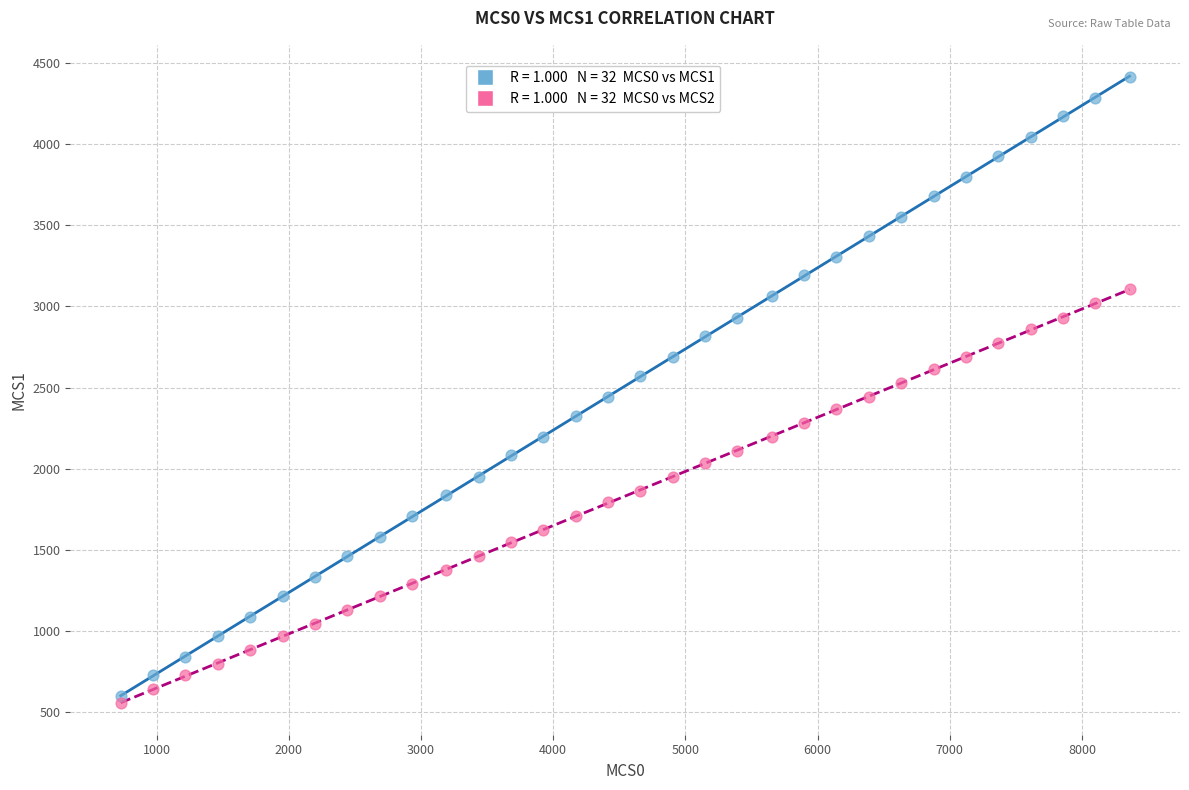

Across all data points, what is the range of X values (max minus min)?

7632.0